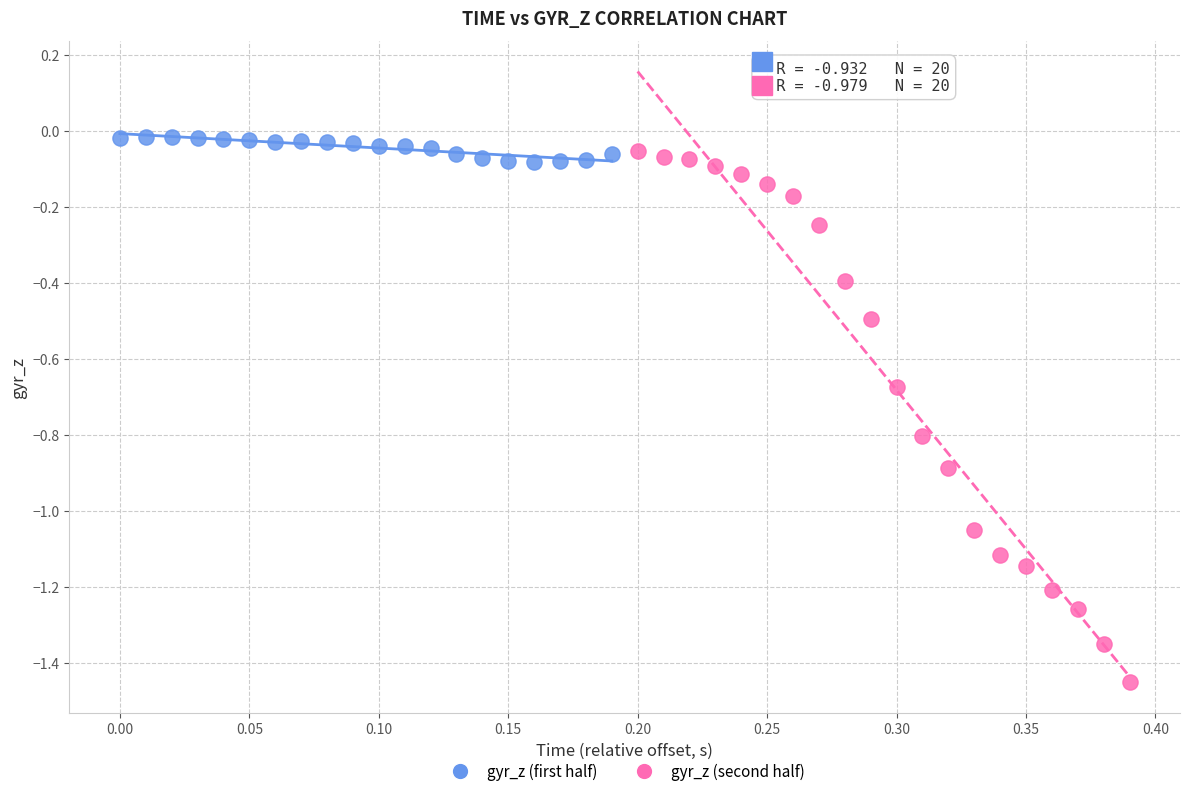

Which series has the largest Y range (max minus min)?

gyr_z (second half)